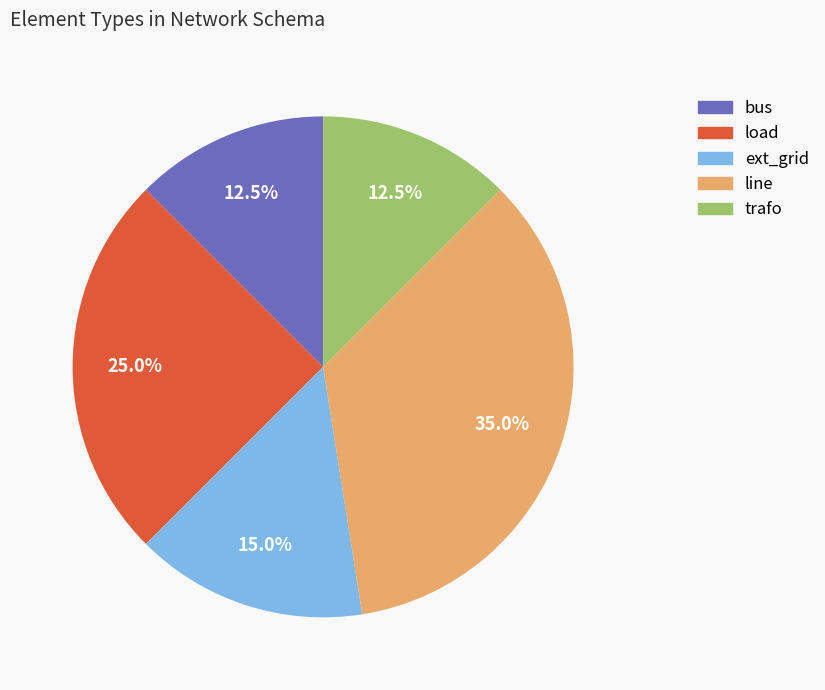

Is the sum of load and ext_grid greater than half?

No